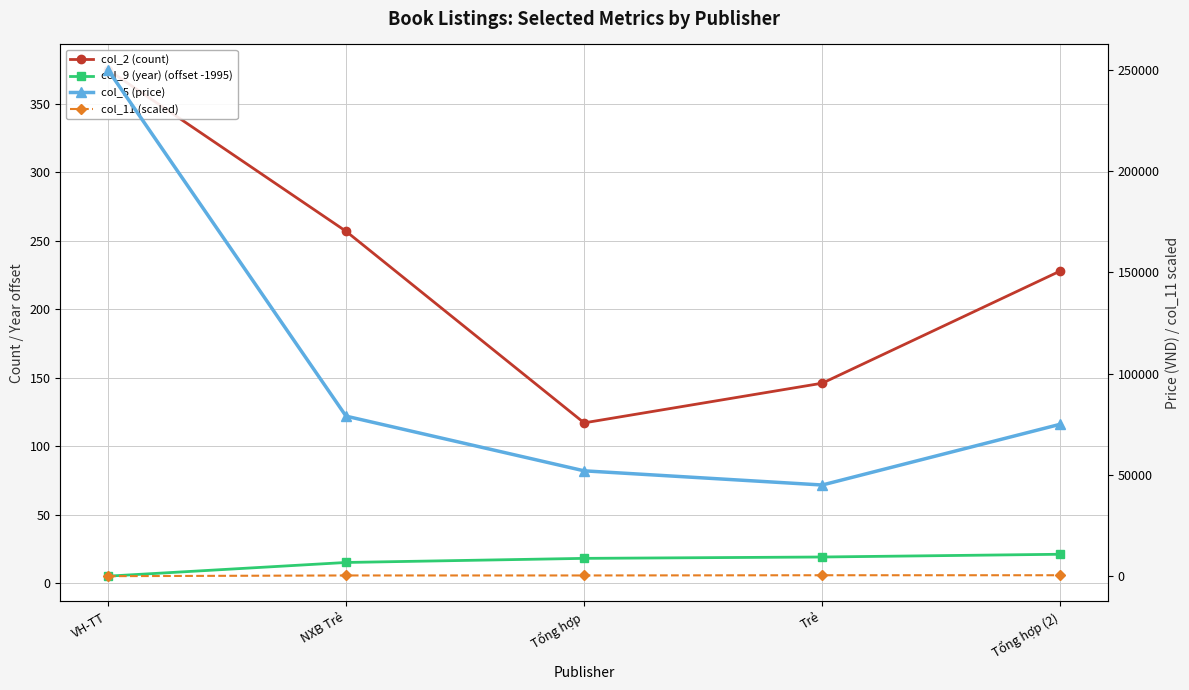

True or false: col_5 (price) has a value of 75000.0 at Tổng hợp (2).

True